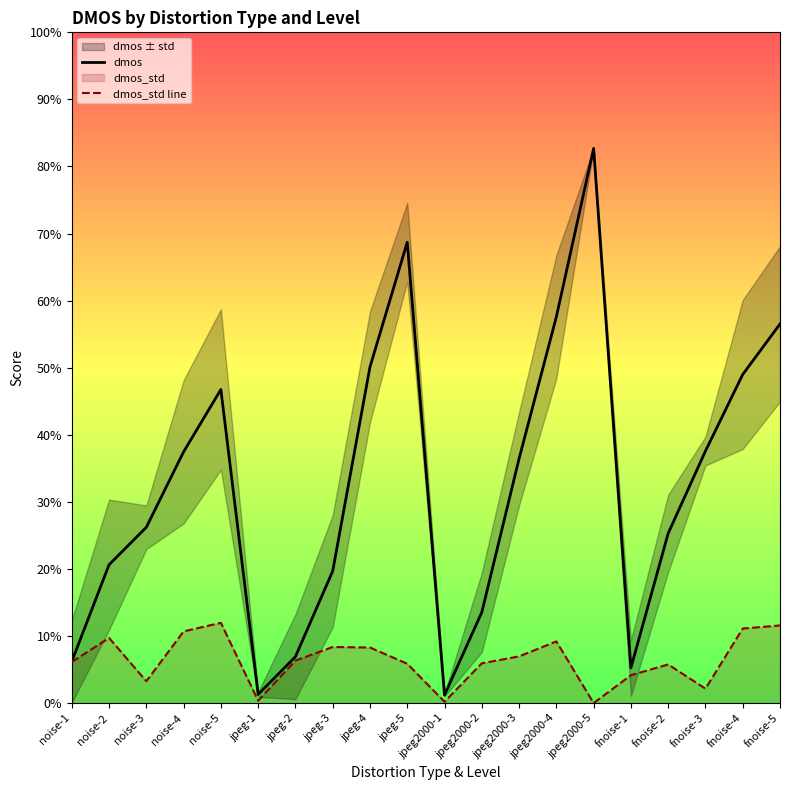

At which label is dmos_std line closest to 0?

jpeg2000-5